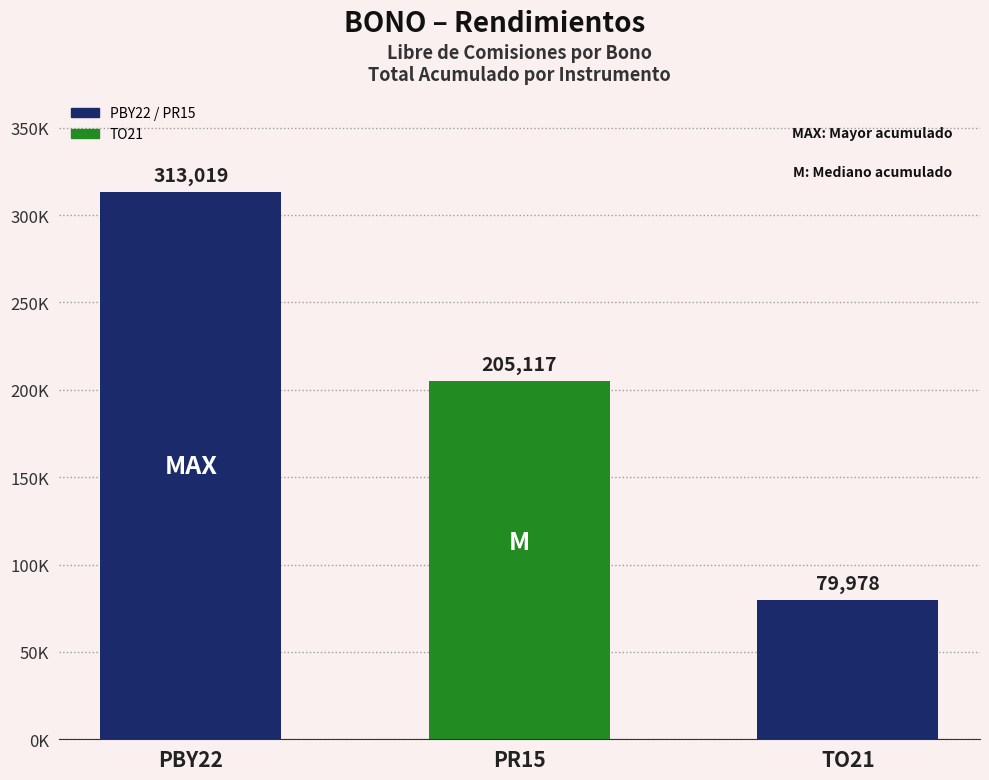

Are the bars horizontal?

No